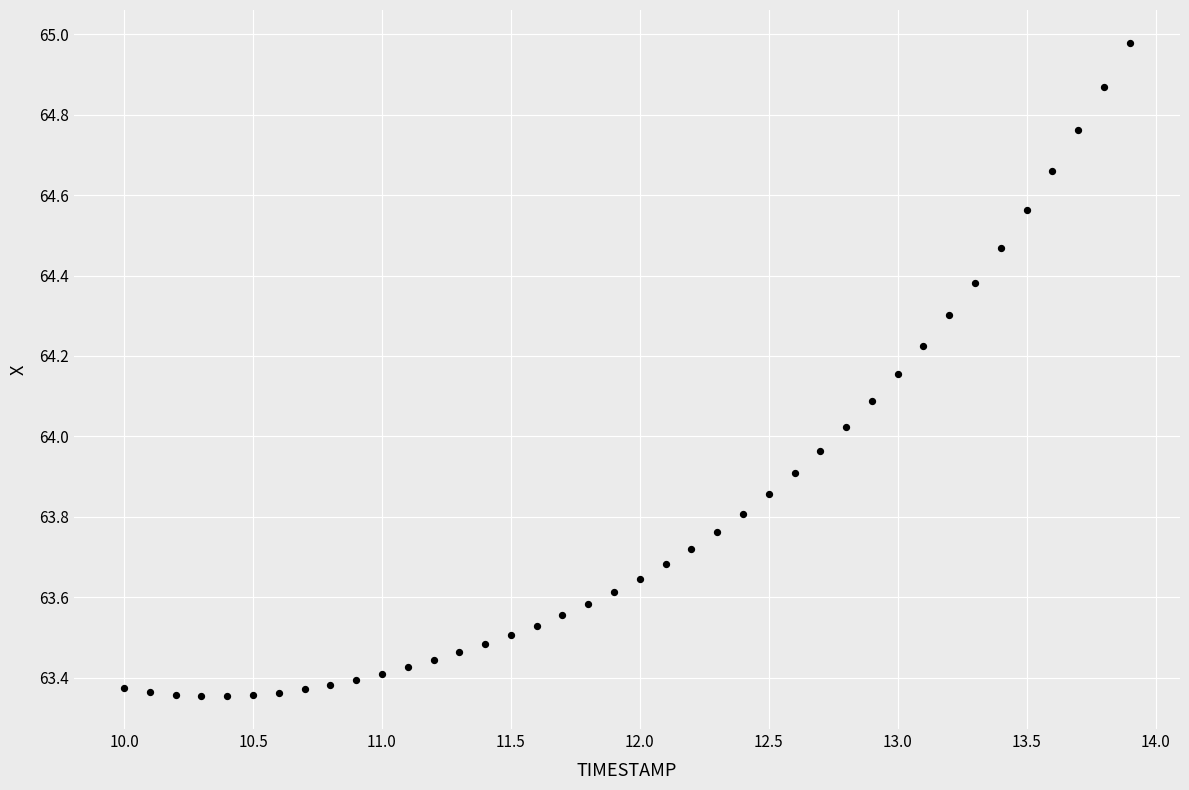

What is the range of X values (max minus min)?

3.9